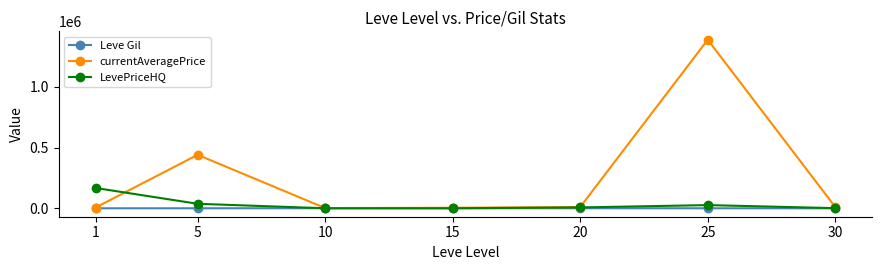

Which category has the highest value in the currentAveragePrice series?

25